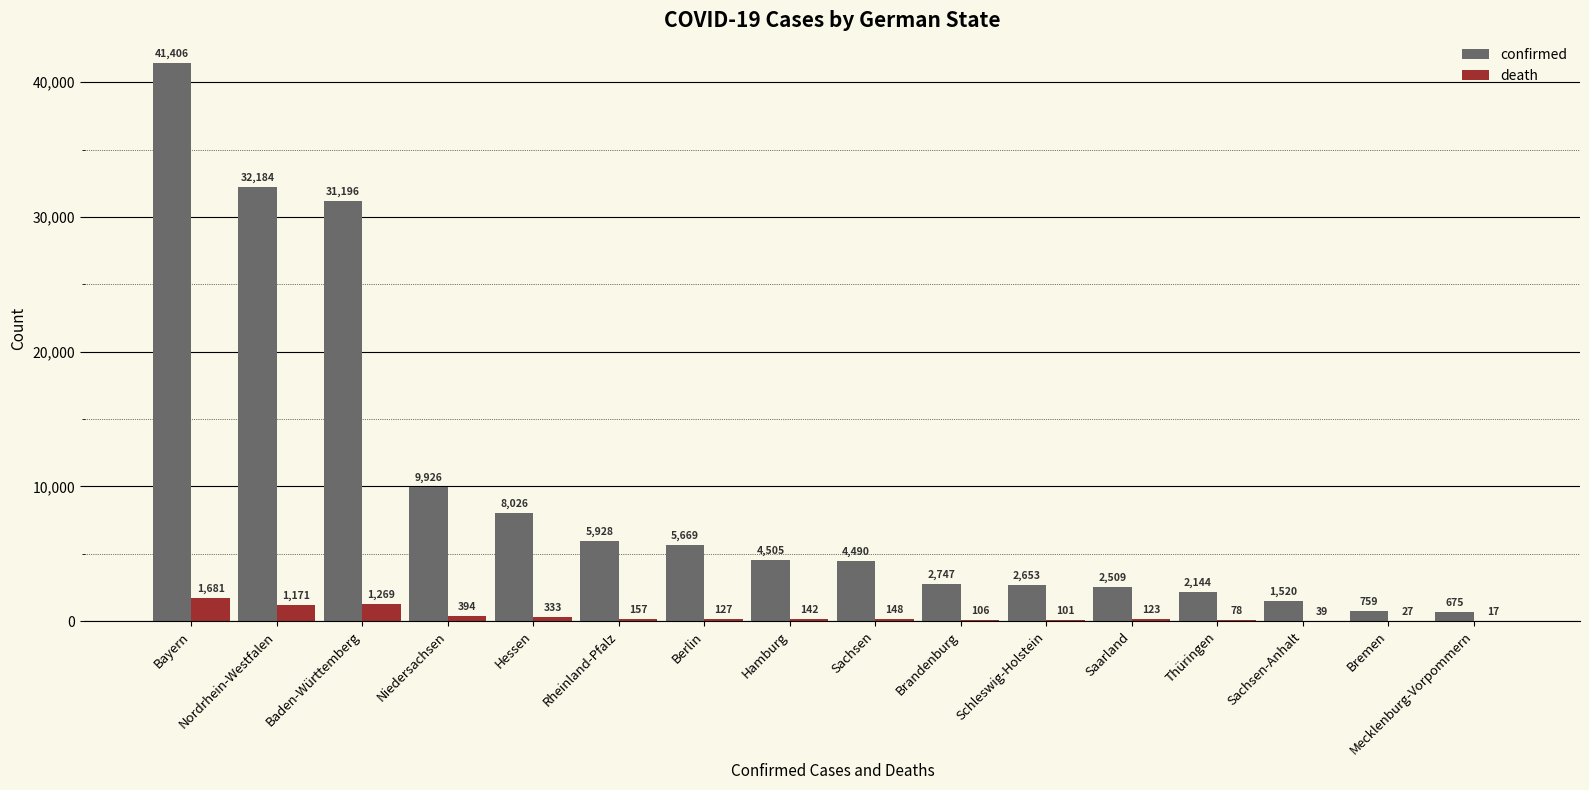

At which label is confirmed closest to 21040?

Baden-Württemberg